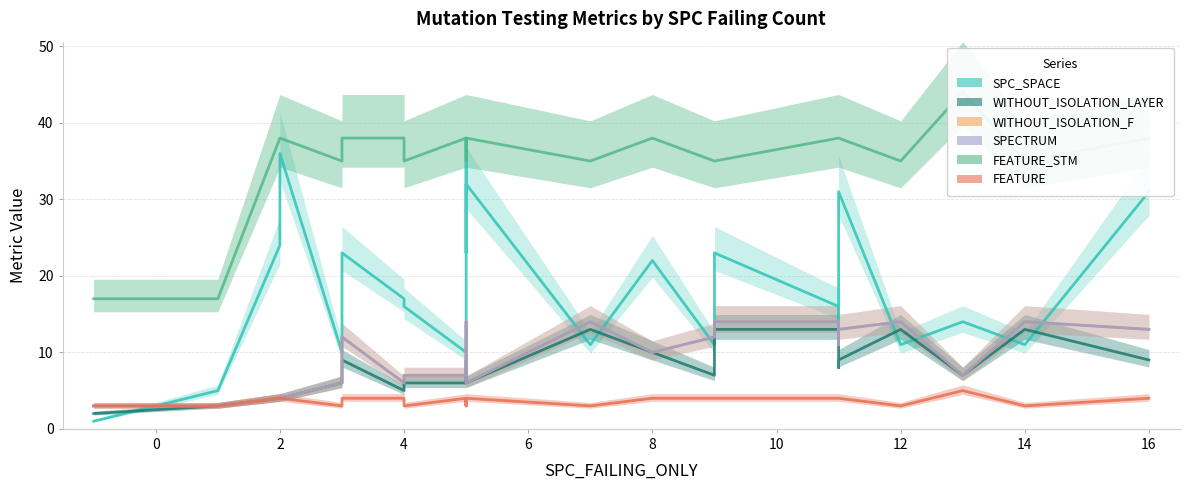

What is the value of the FEATURE_STM point at the 10th from the left?

38